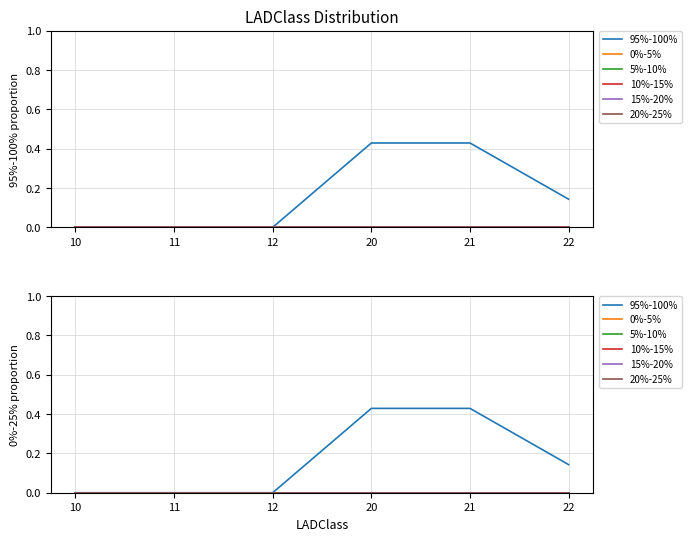

Does the chart have visible grid lines?

Yes